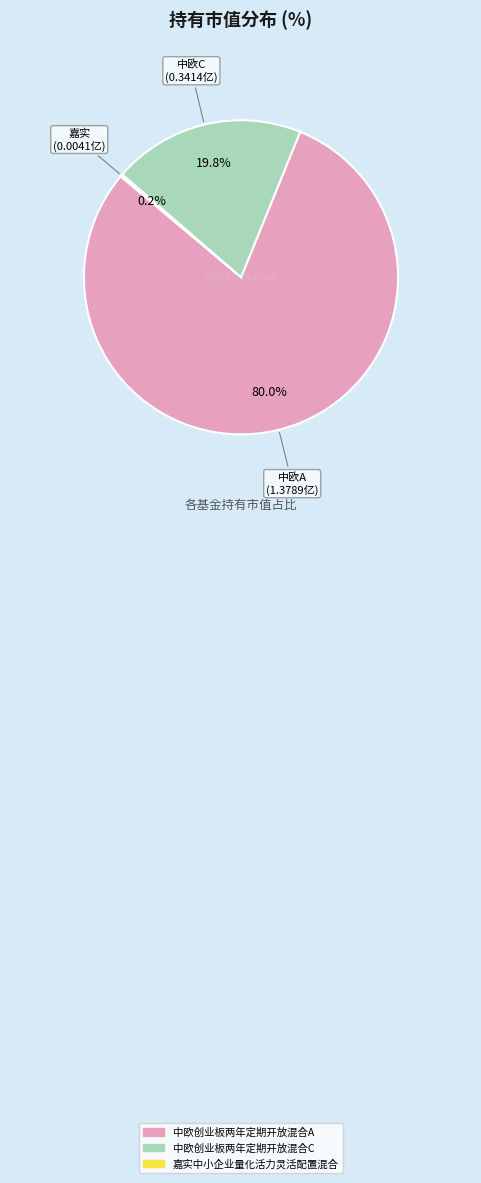

How much of the chart is everything except 中欧创业板两年定期开放混合C?

80.2%